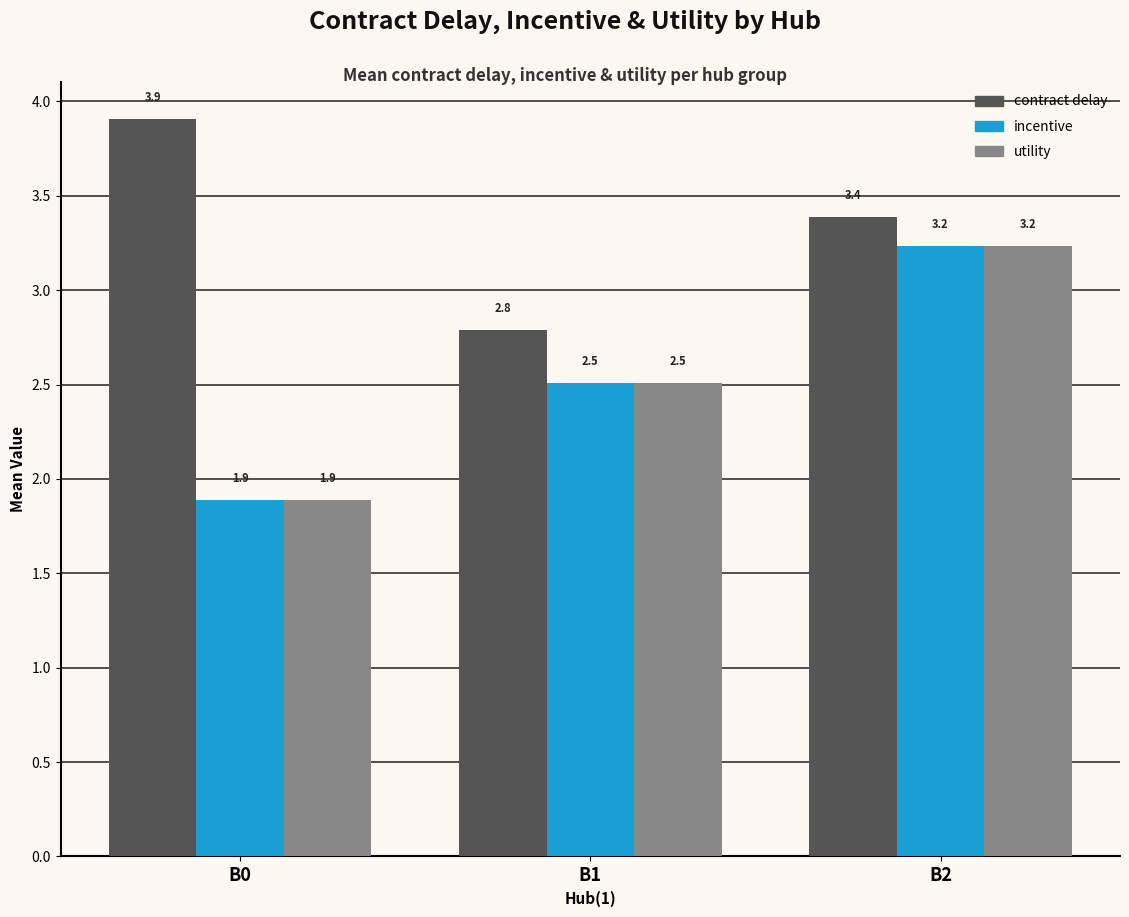

Which series has the largest total across all categories?

contract delay